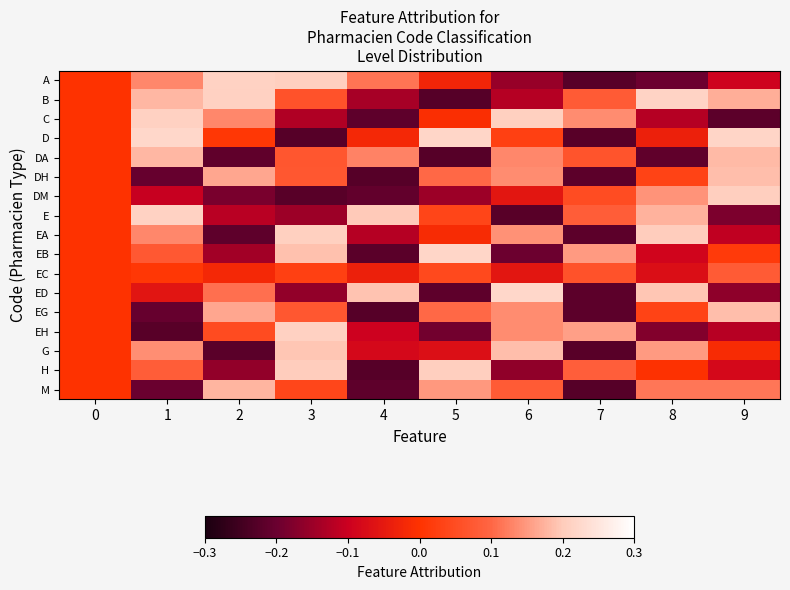

At which category is the sum across all series the highest?

3